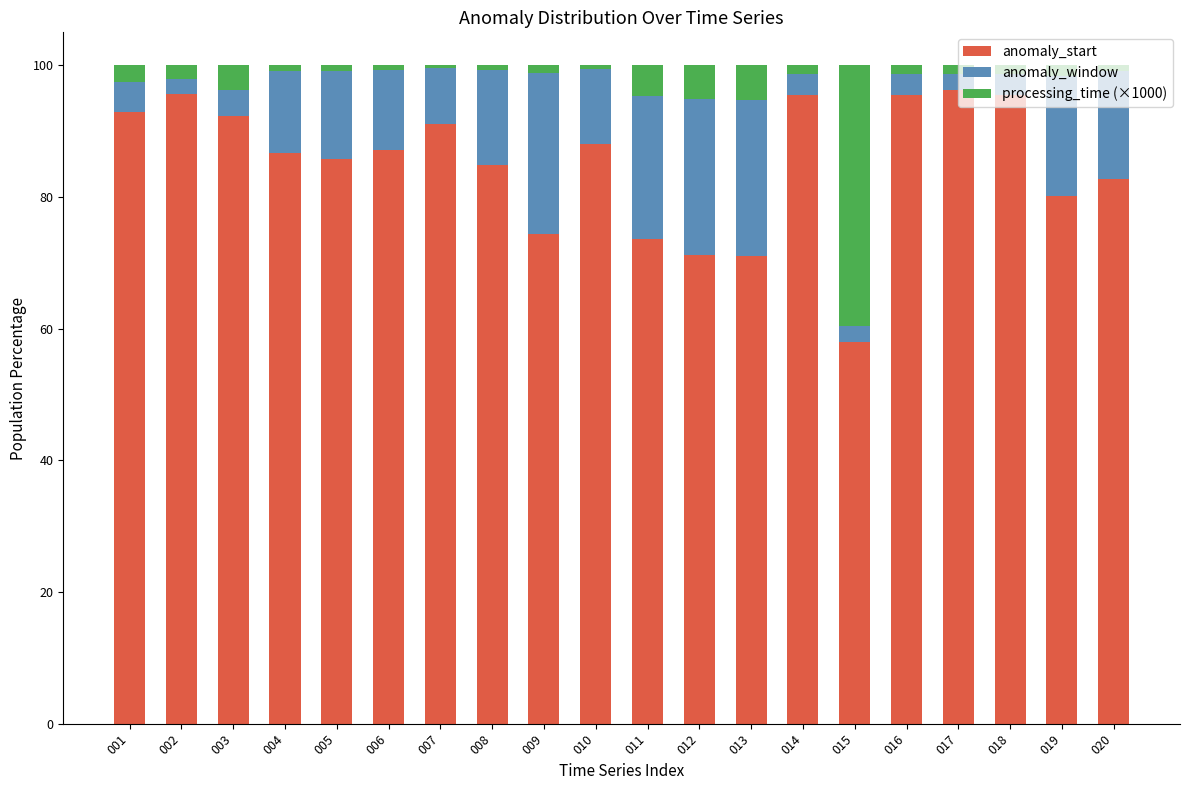

What is the total value across all series at 003?

100.0